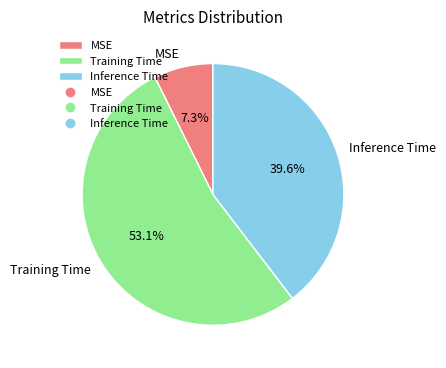

Count the number of slices in the pie.

3